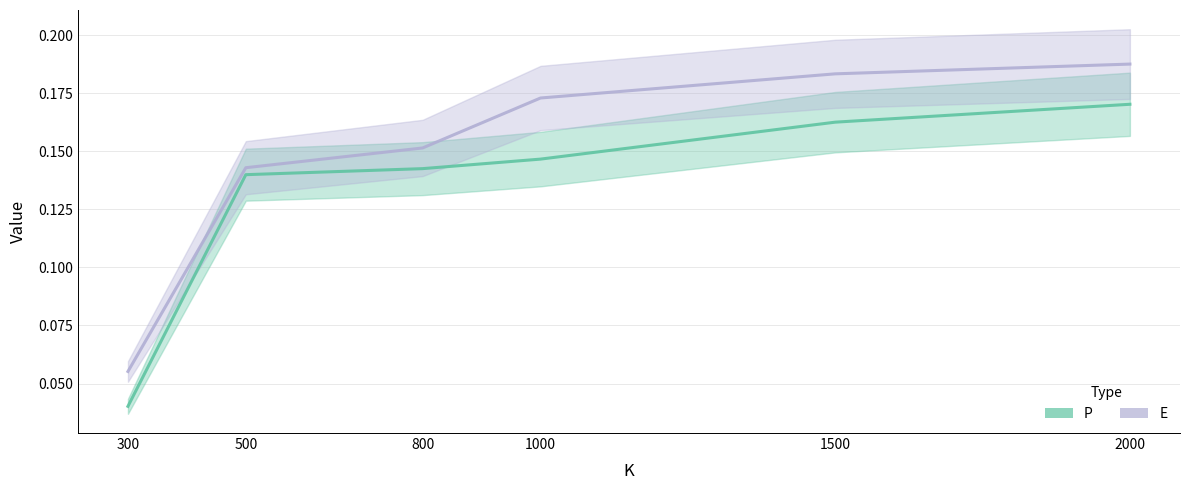

True or false: E and P cross at least once.

False